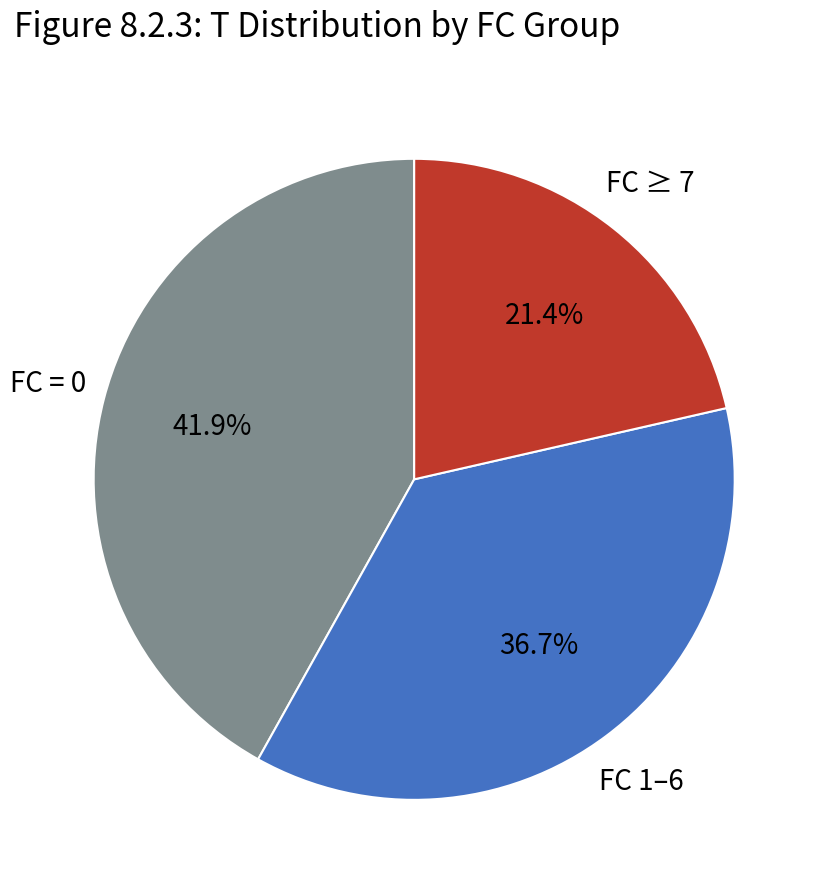

Which has a higher value, FC ≥ 7 or FC 1–6?

FC 1–6